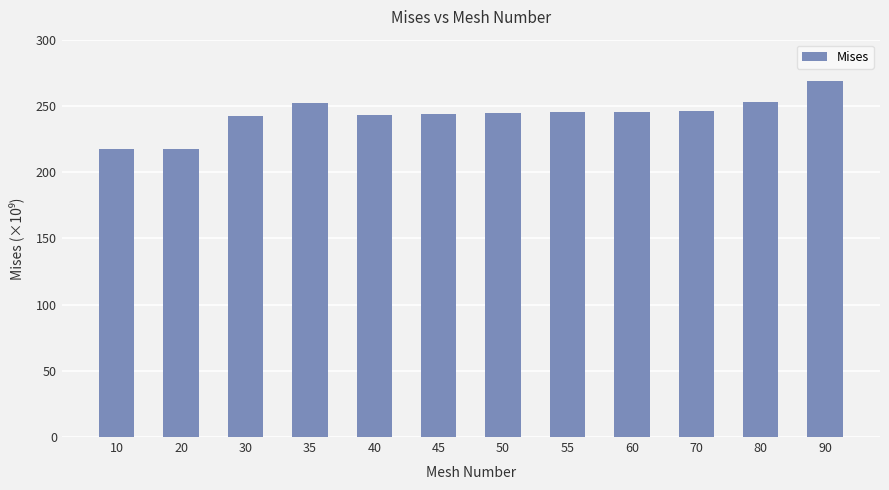

What is the sum of the values at 35 and 60?

497700000000